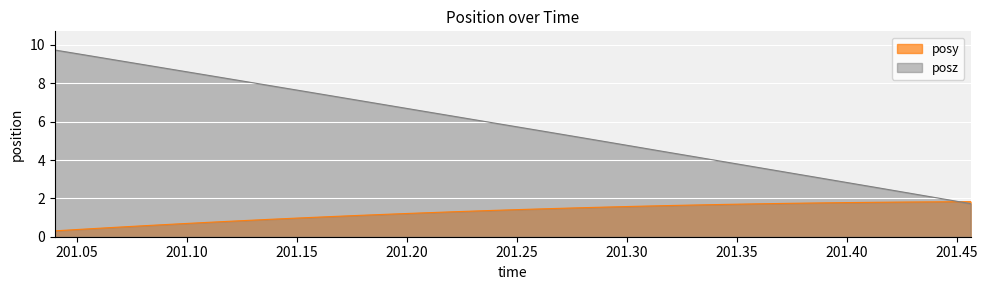

True or false: posz and posy cross at least once.

True